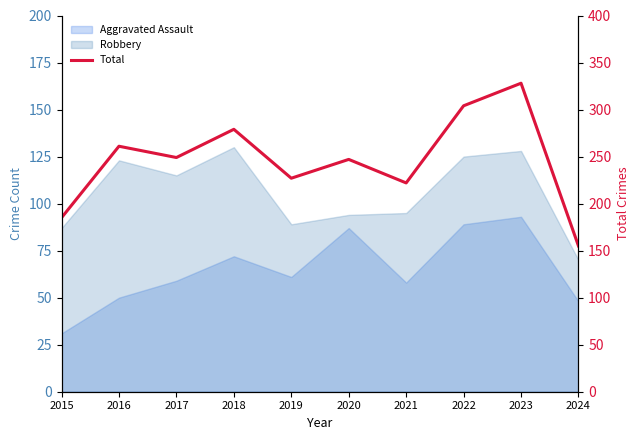

What is the sum of the values at 2017 and 2023?

577